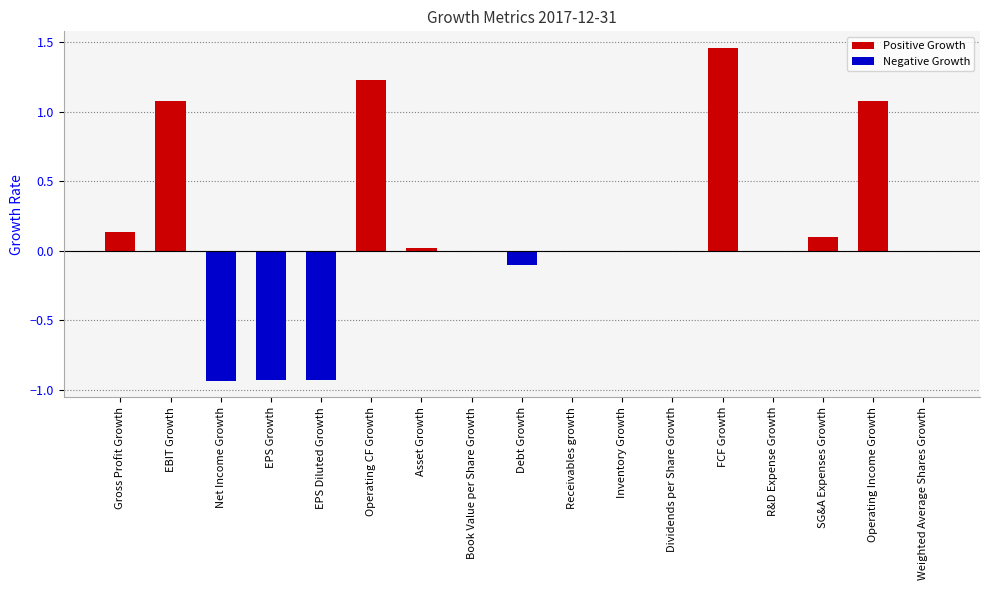

Which label corresponds to the largest value in the chart?

FCF Growth